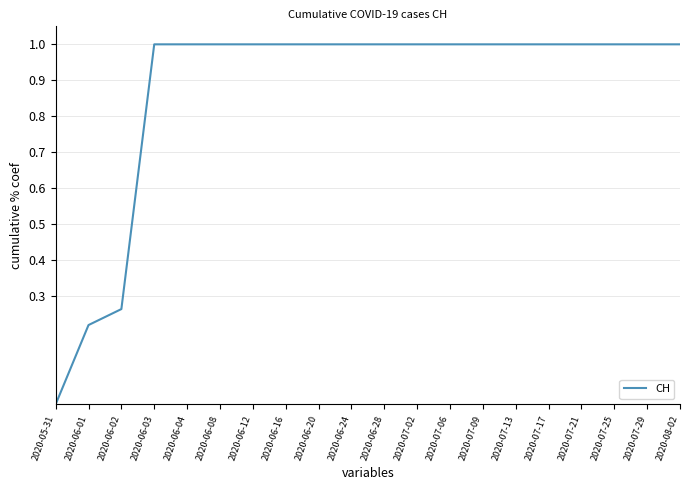

What is the greatest value displayed?

1.0